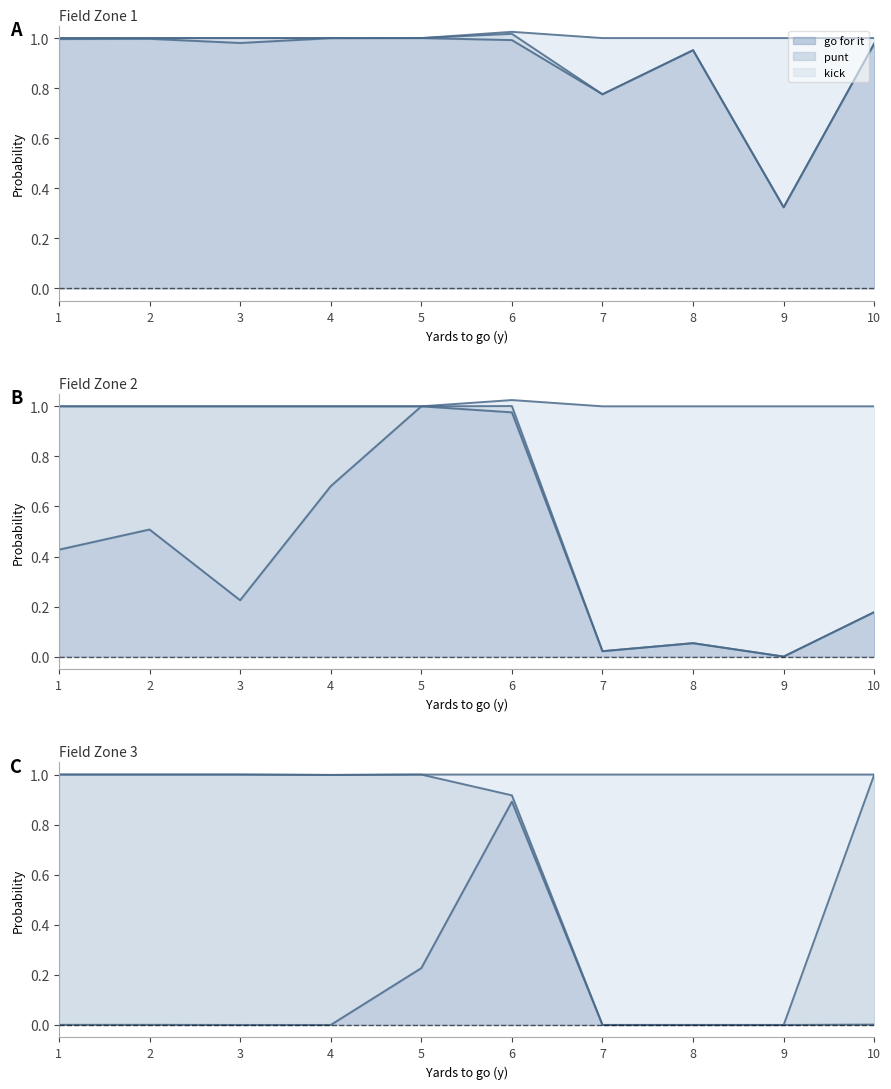

What is the maximum value for kick?

1.0